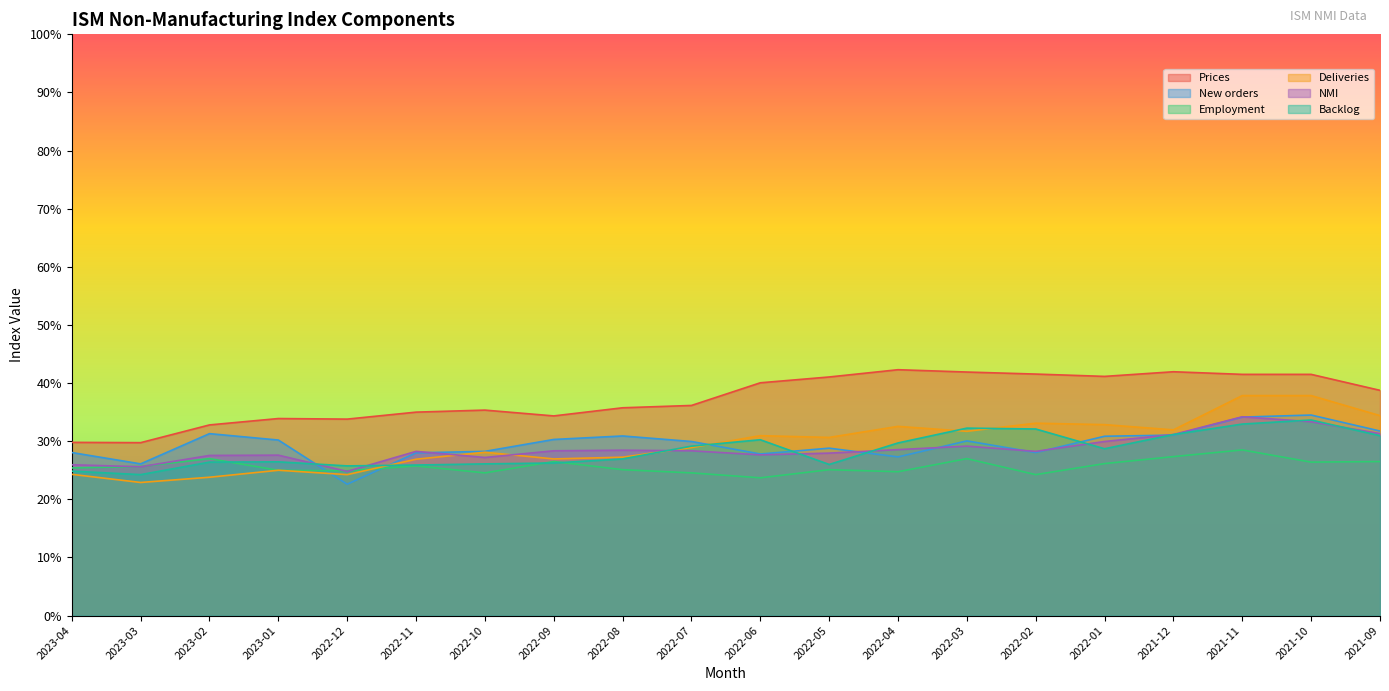

True or false: Prices has a value of 27.3 at 2022-05.

False